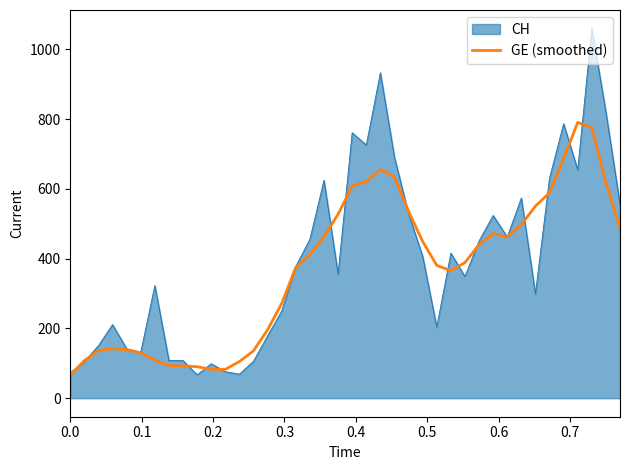

What is the lowest value of the CH series?

67.0